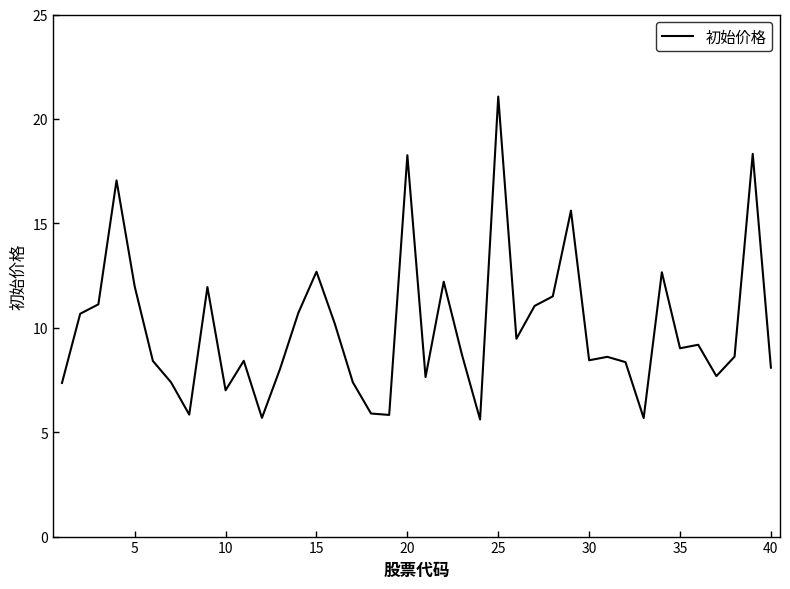

What is the minimum value shown in the chart?

5.6